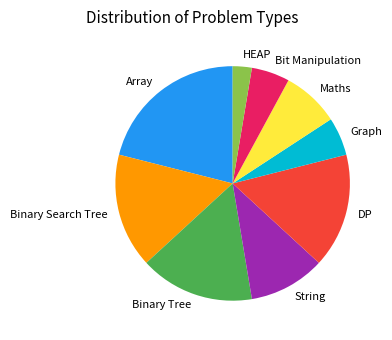

Is it true that Array is 16% of the pie?

False